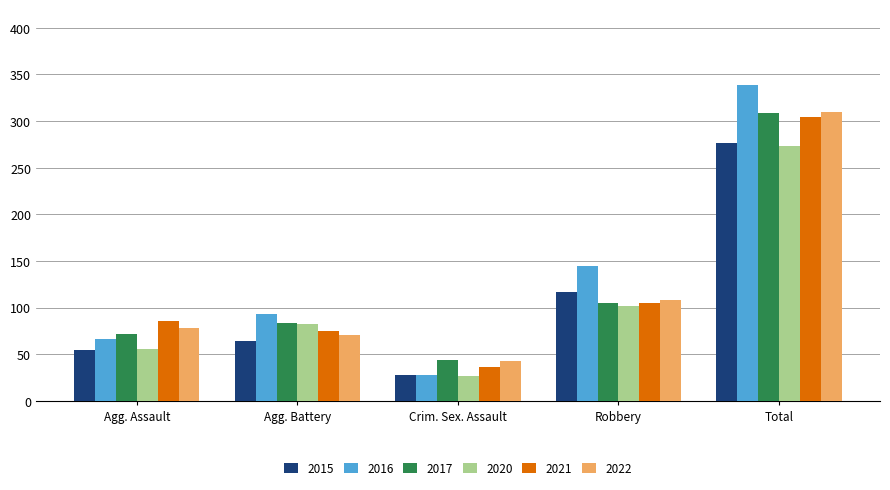

What is the label of the 4th bar from the left?

Robbery